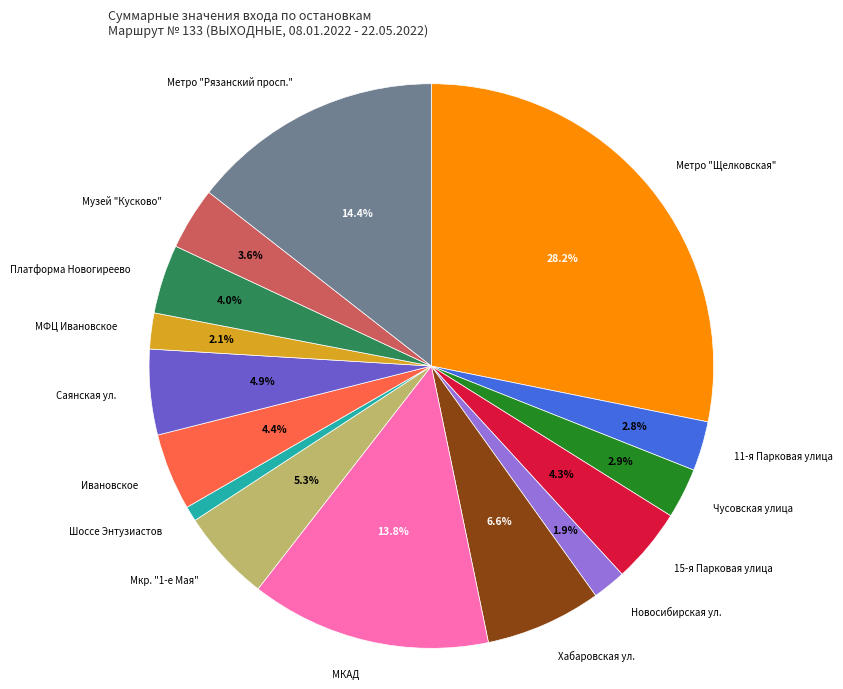

Is there any slice that represents more than half of the pie?

No